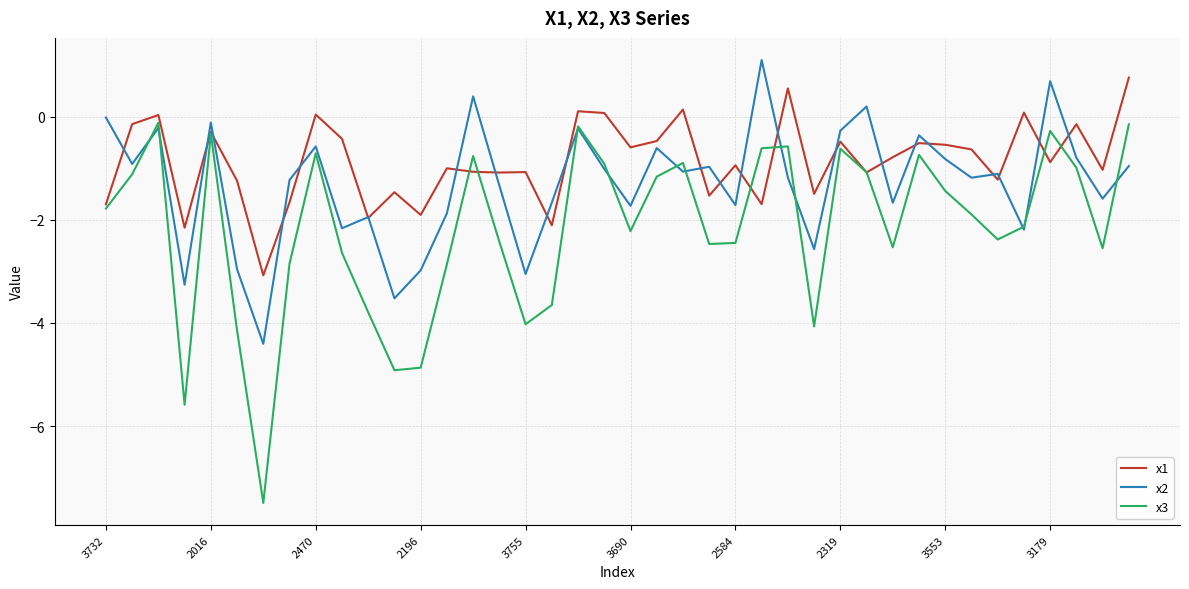

What is the lowest value of the x1 series?

-3.1